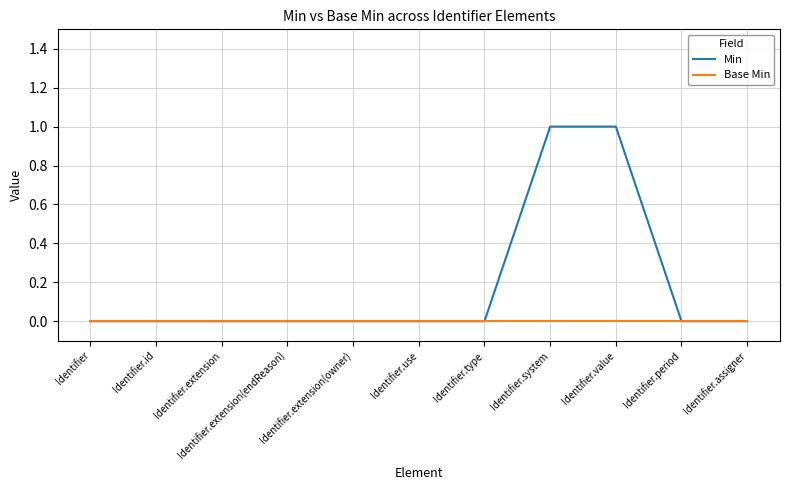

Which series has the widest spread of values?

Min